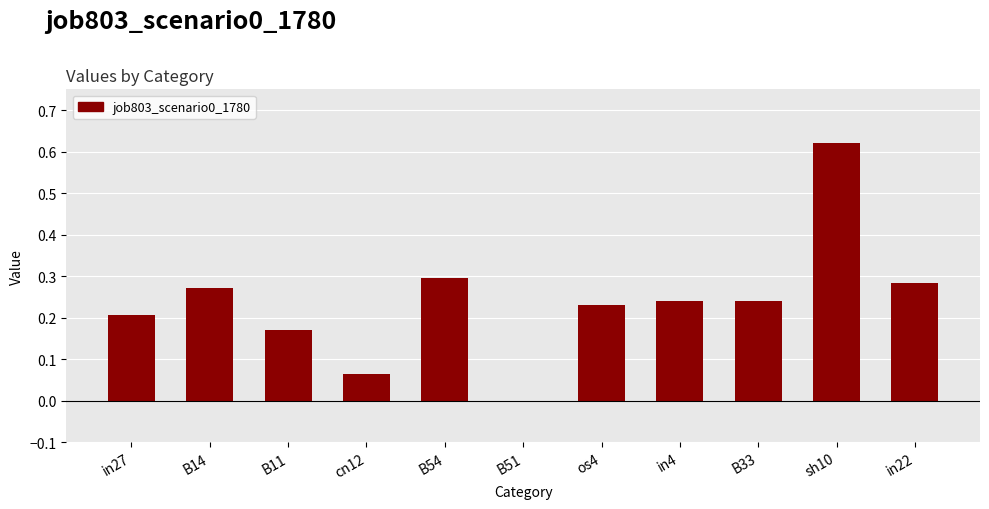

At which category does the chart reach its peak across all series?

sh10